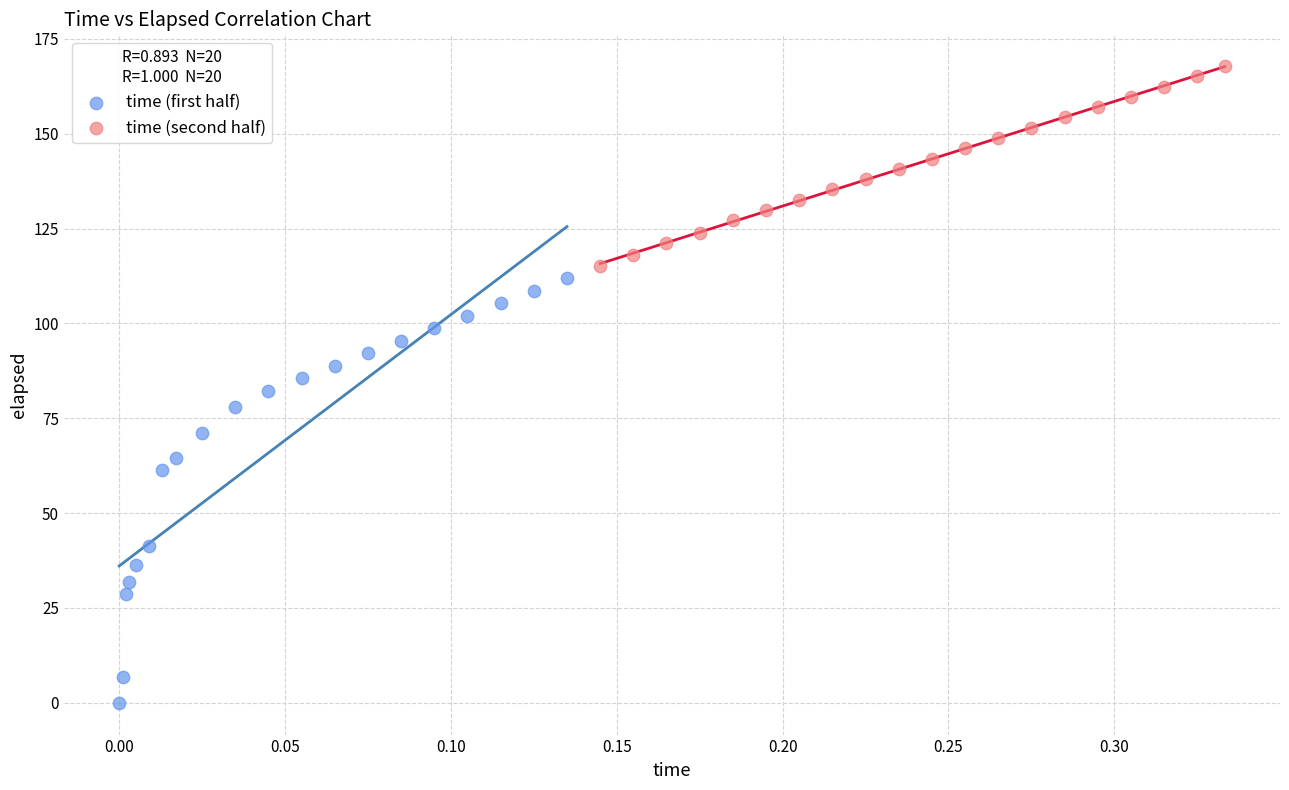

Which series contains the lowest Y value?

time (first half)